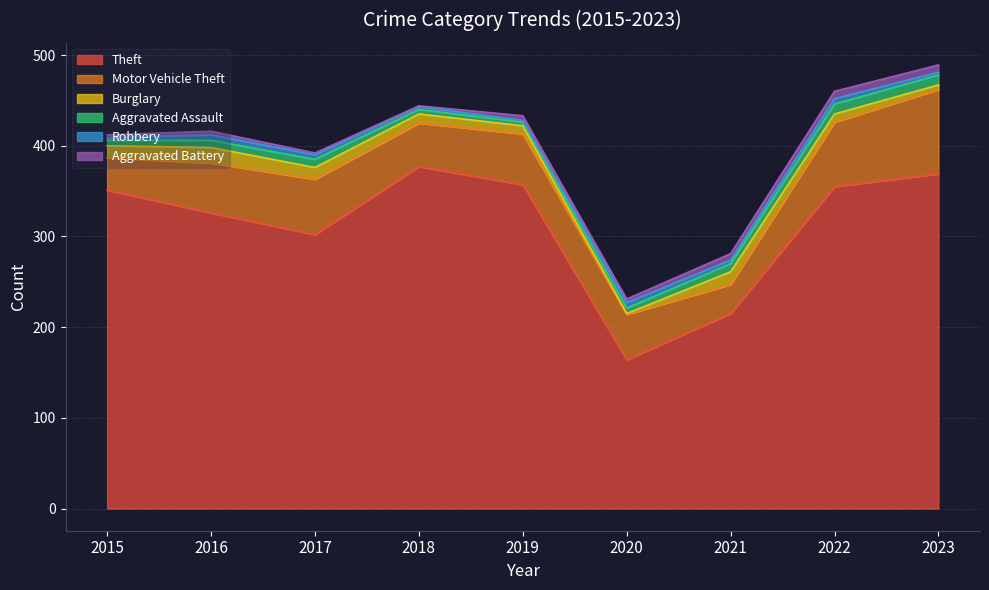

The Theft series shows 355 at 2022. True or false?

True